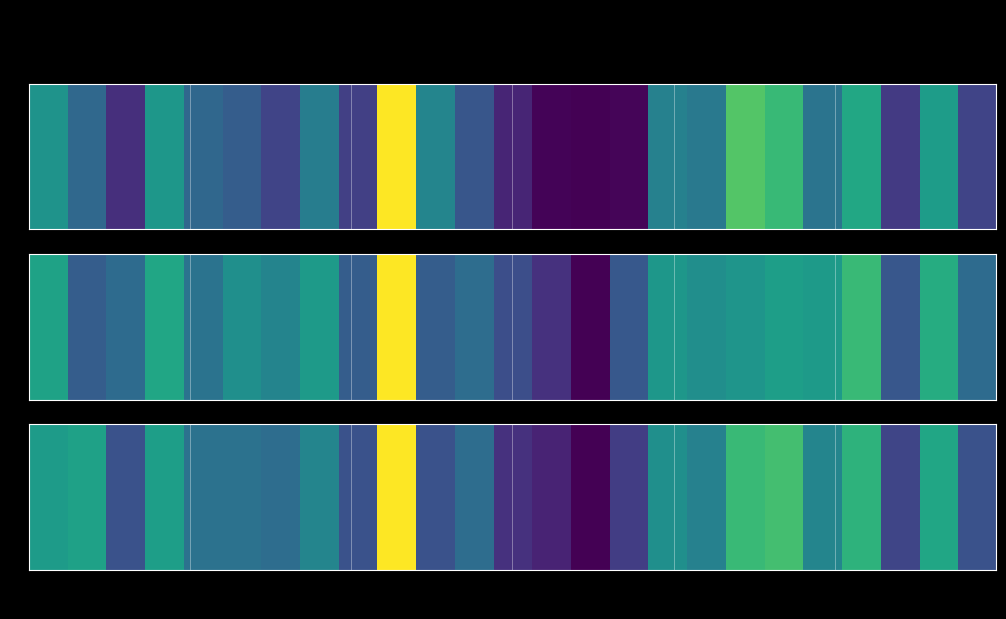

Count the number of categories in the chart.

25